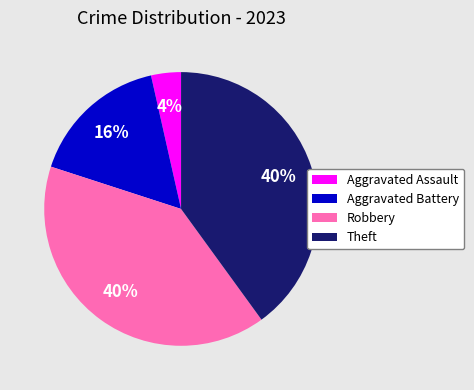

Is there a majority slice in this chart?

No